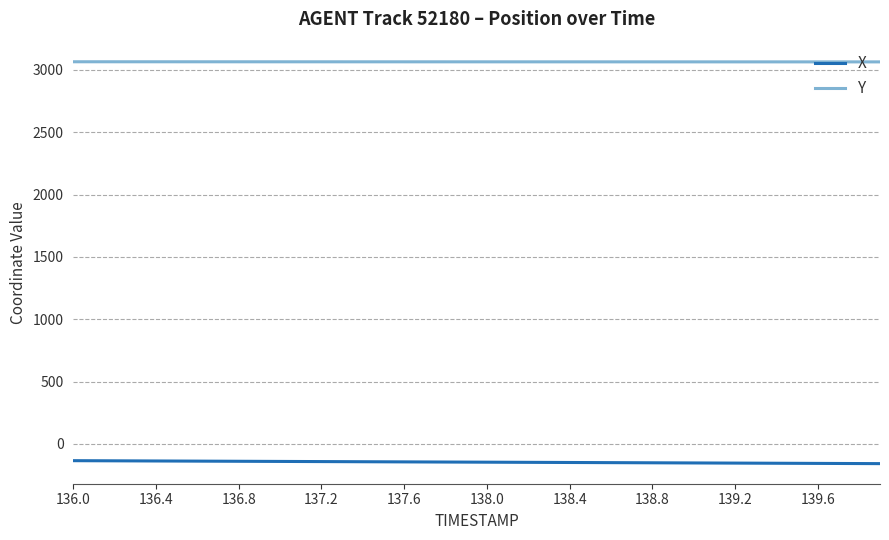

Which series has the largest total across all categories?

Y